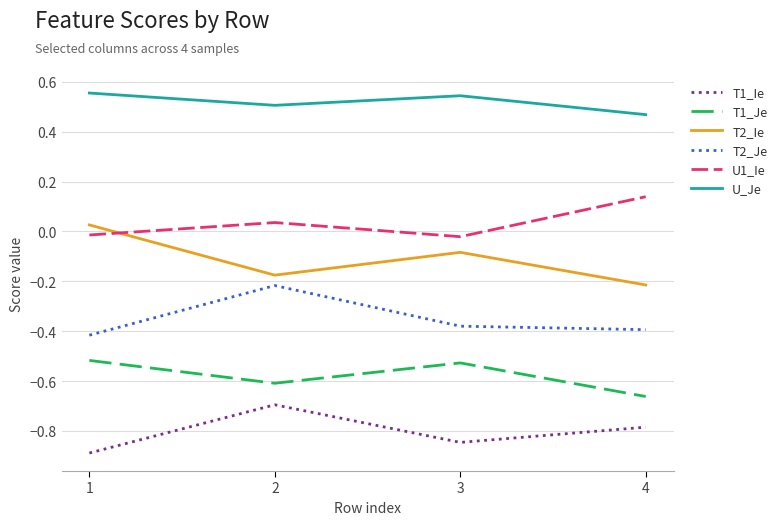

What is the sum of all T1_Ie values?

-3.2